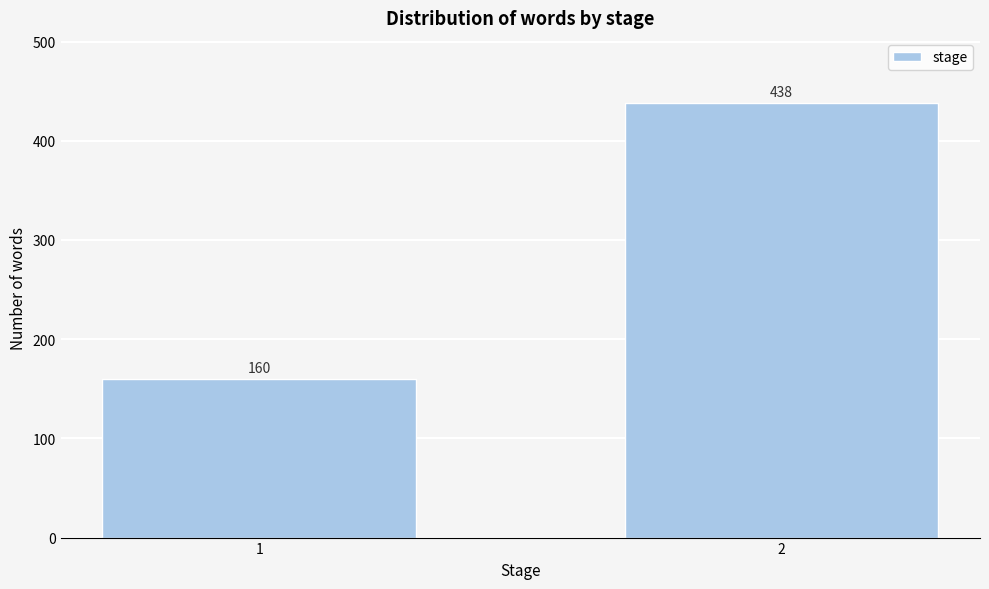

Reading right to left, what are all the values shown in this chart?

438	160